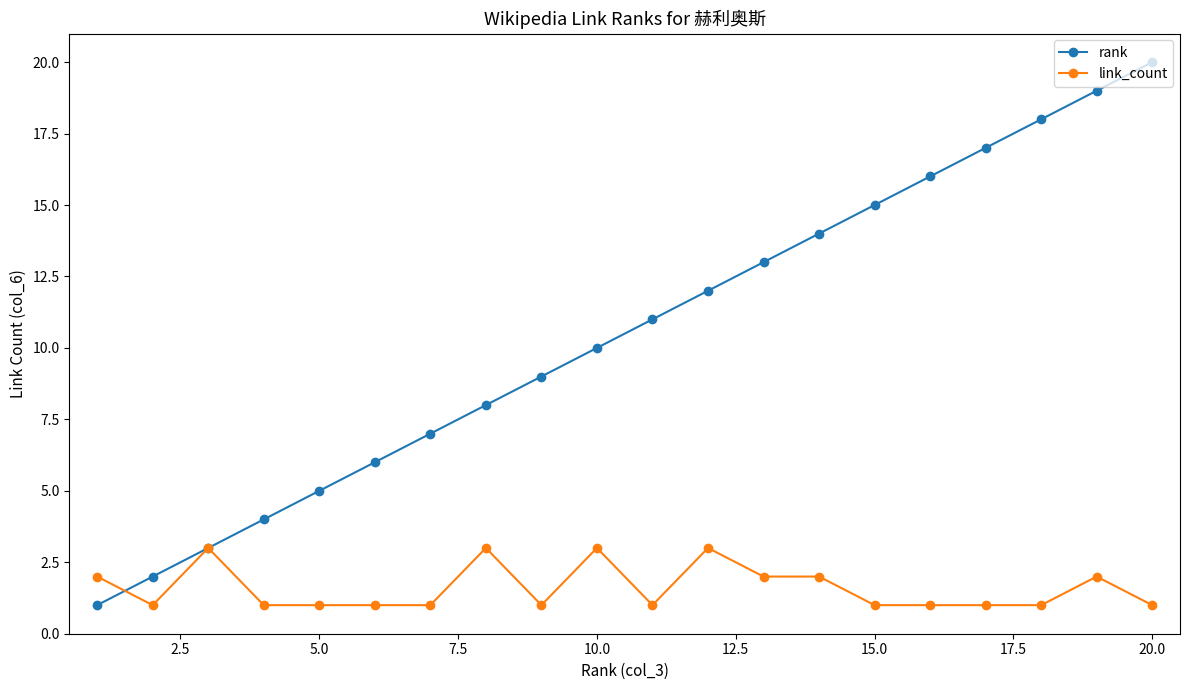

Which series has the widest spread of values?

rank